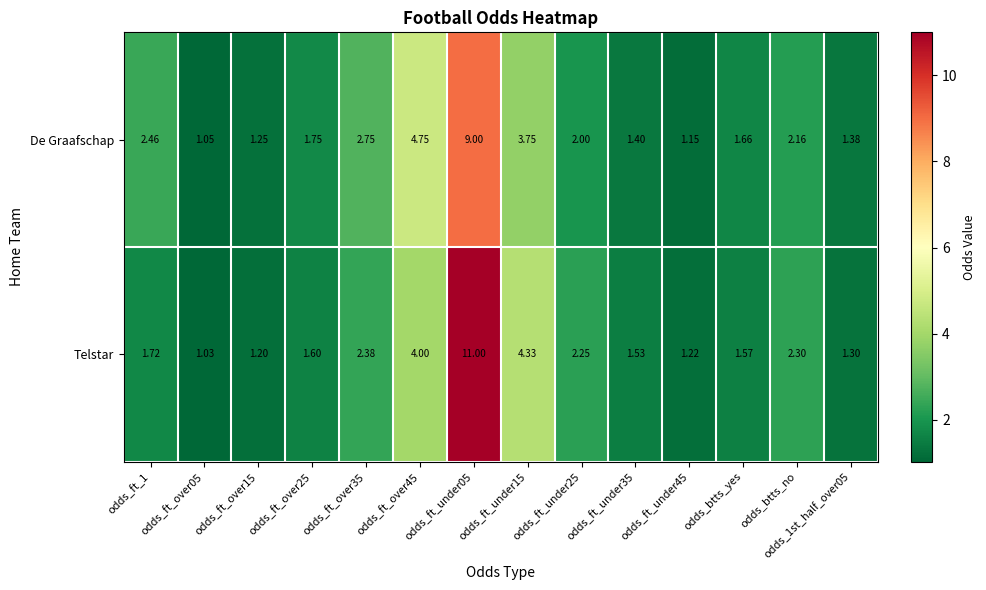

Which series changed the most between odds_ft_1 and odds_btts_no?

Telstar